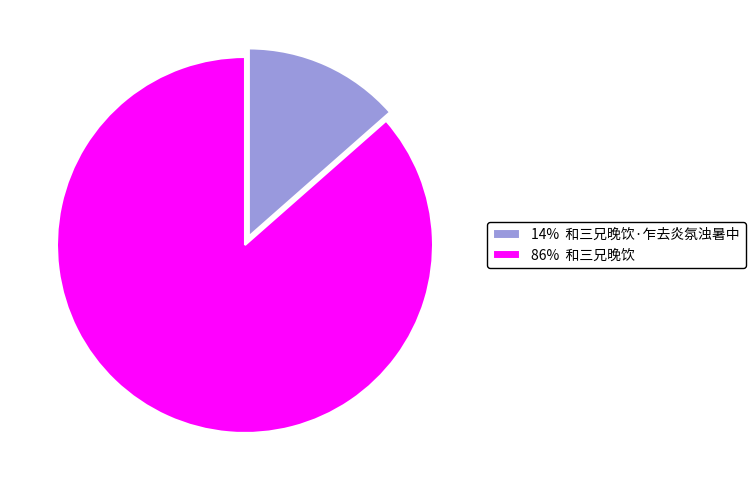

What is the smallest slice in the pie chart?

14% 和三兄晚饮·乍去炎氛浊暑中